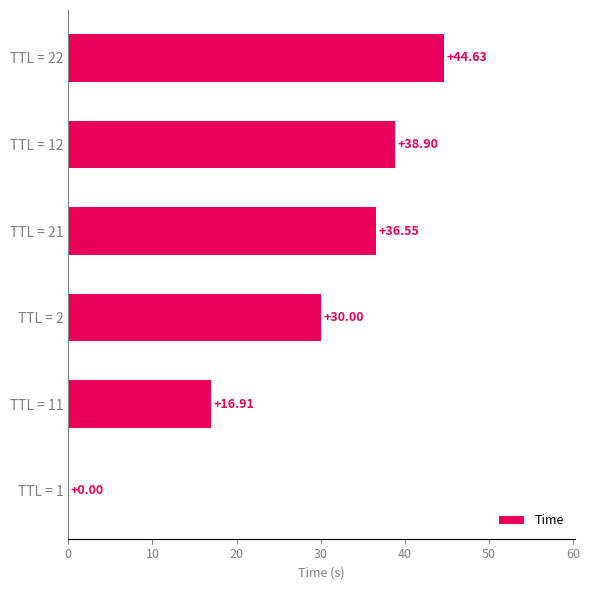

What is the sum of the values at TTL = 22 and TTL = 2?

74.6